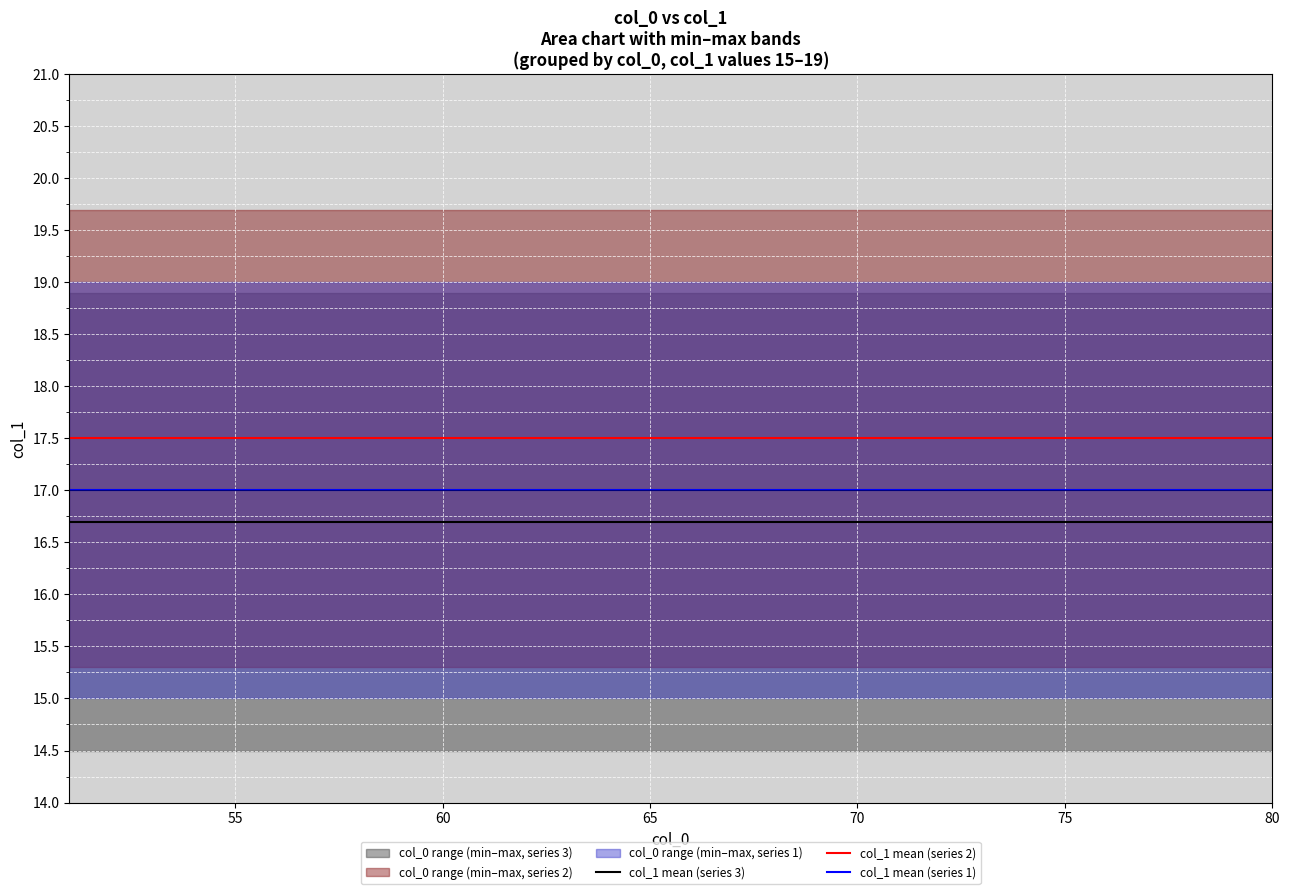

True or false: col_1 mean (series 1) and col_1 mean (series 3) cross at least once.

False